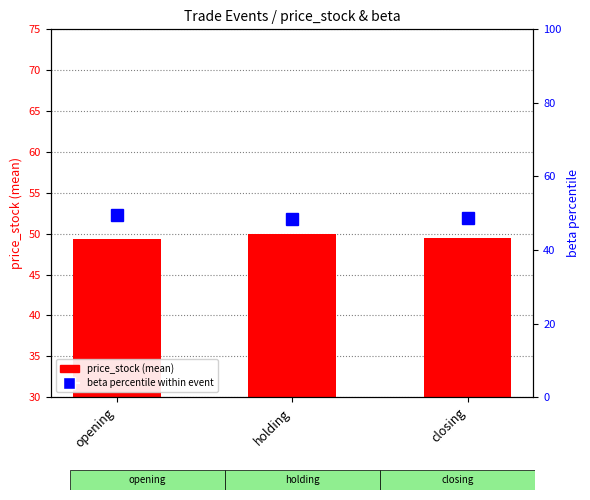

Which series has the largest range (max minus min)?

beta percentile within event